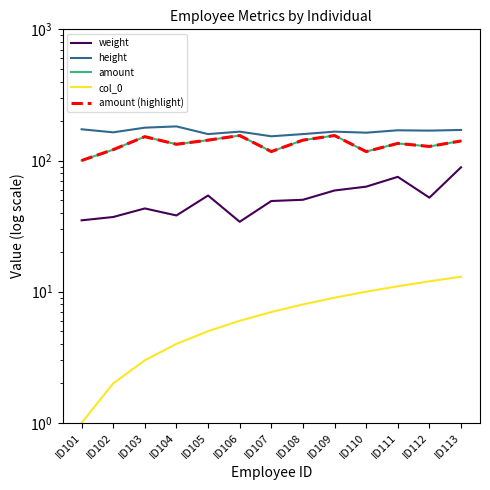

What is the value of the amount (highlight) point at the 2nd from the left?

121.0